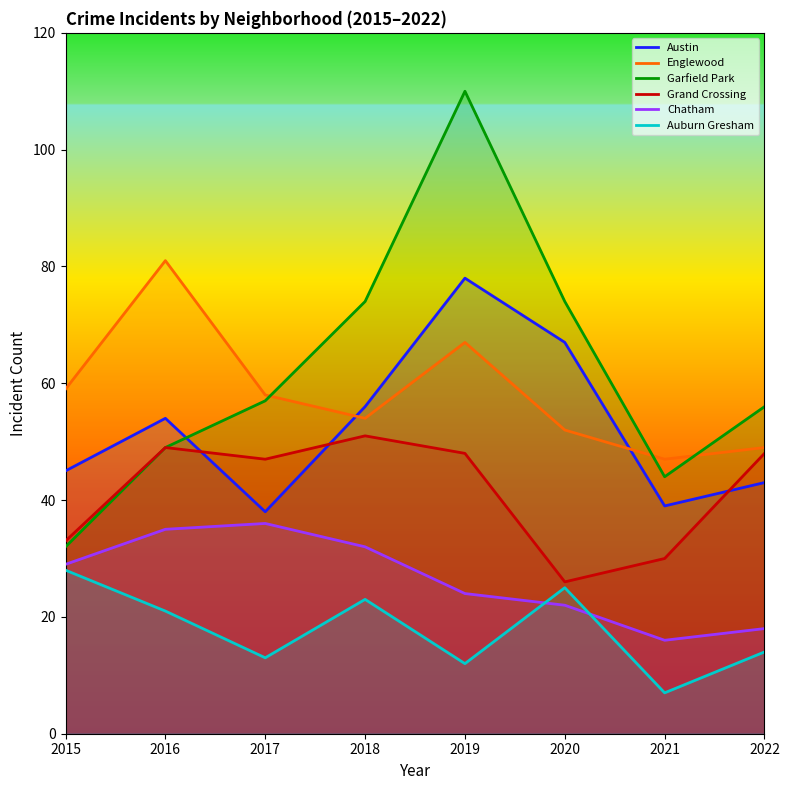

Which series changed the most between 2017 and 2021?

Chatham